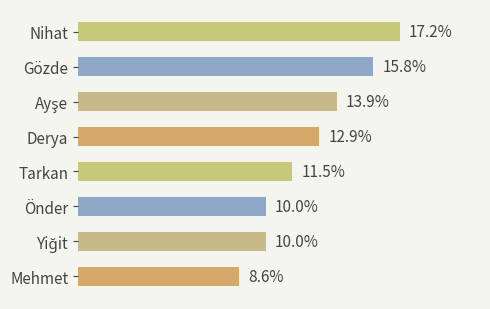

Where is the data nearest to the value 12?

Tarkan